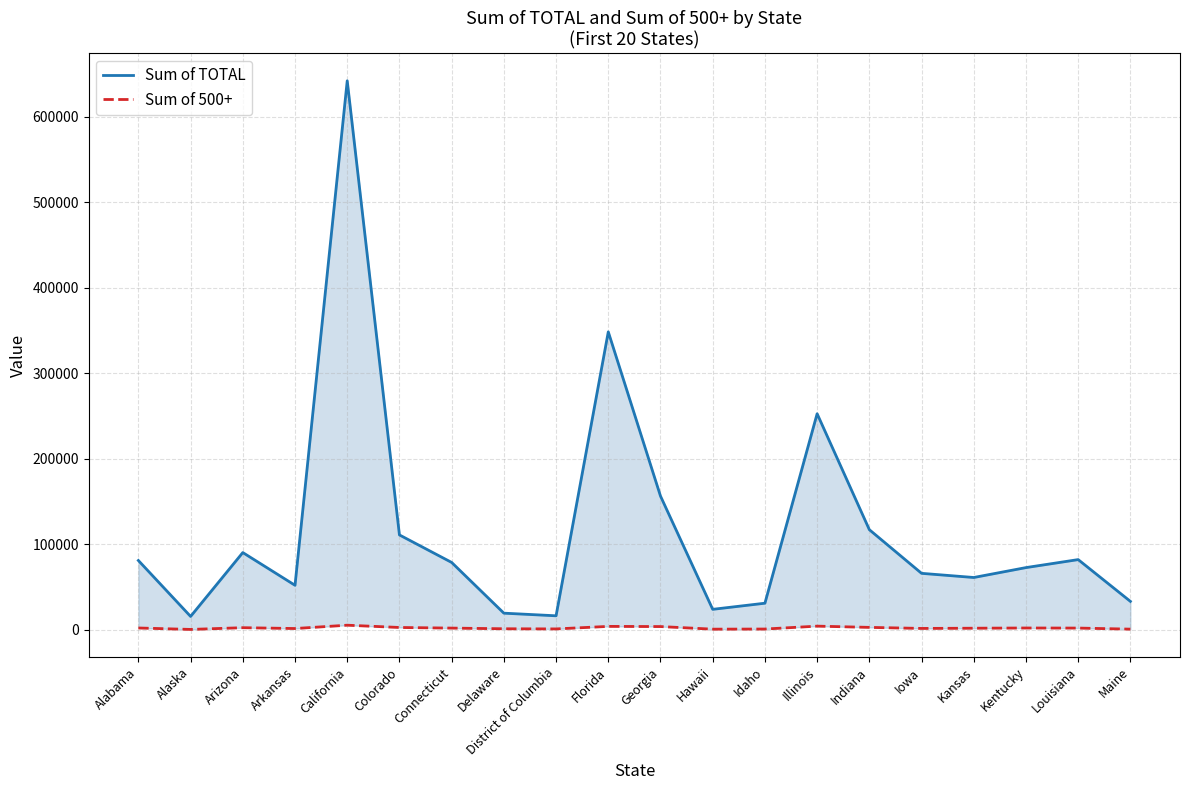

What is the total value across all series at Colorado?

113739